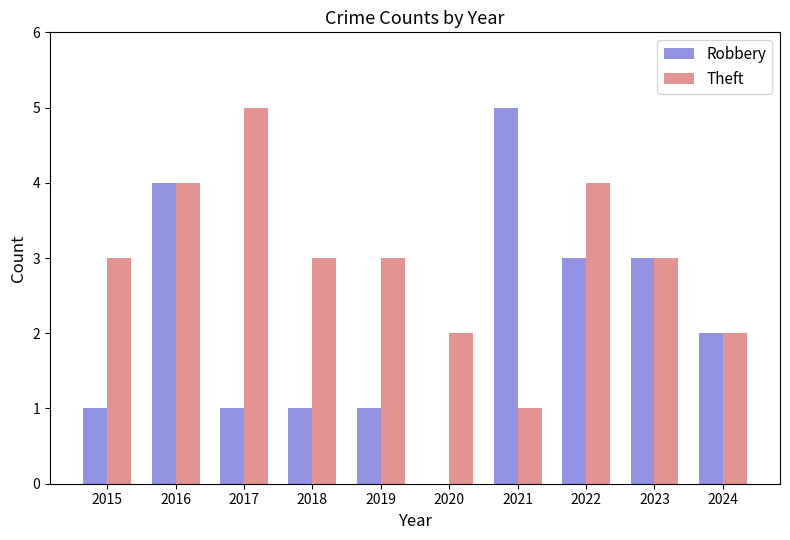

The Robbery series shows 3 at 2022. True or false?

True